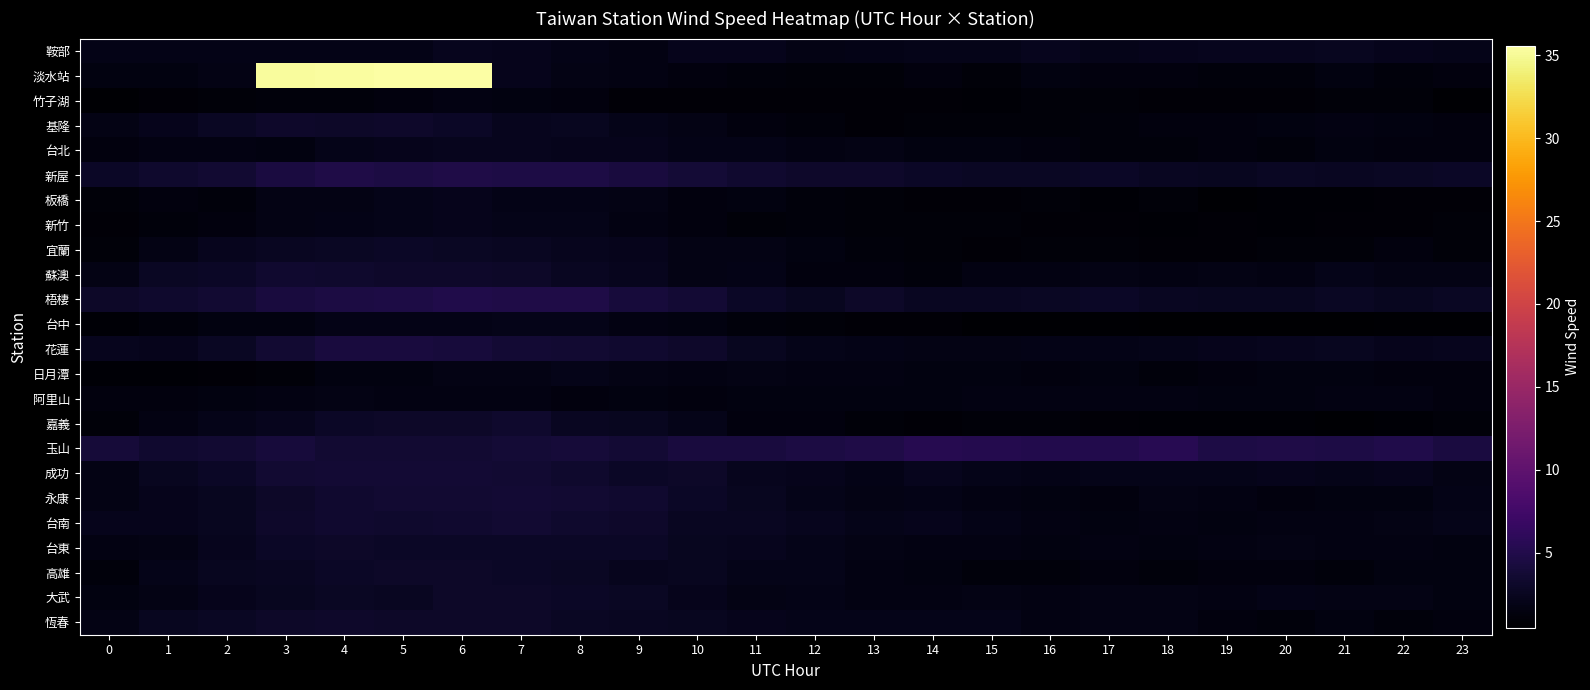

Which label corresponds to the largest value in the chart?

6